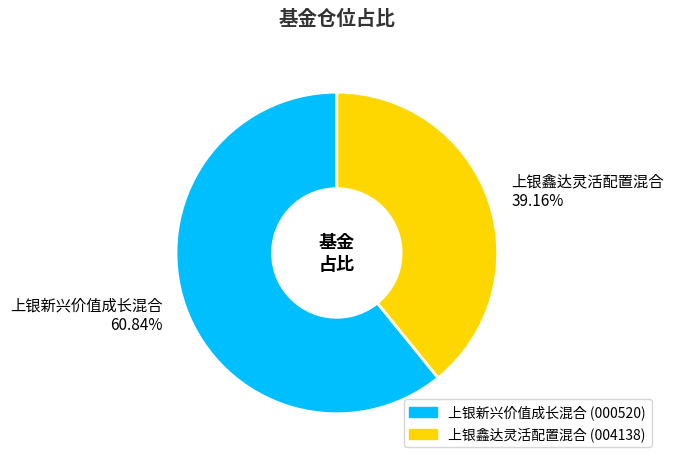

To the nearest percent, what is the combined percentage of 上银鑫达灵活配置混合 and 上银新兴价值成长混合?

100%